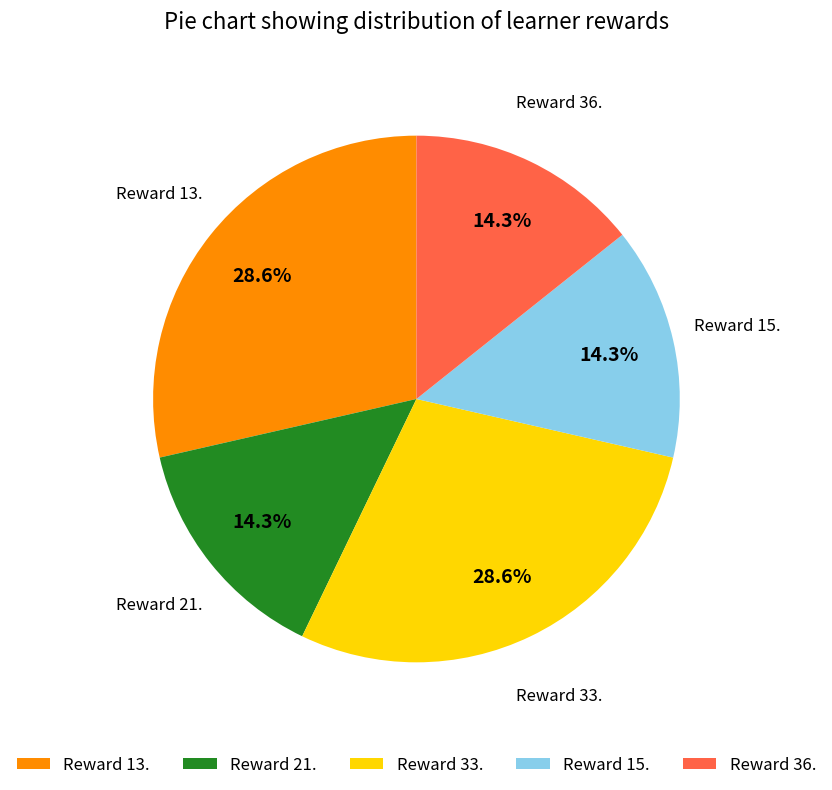

Is there a majority slice in this chart?

No